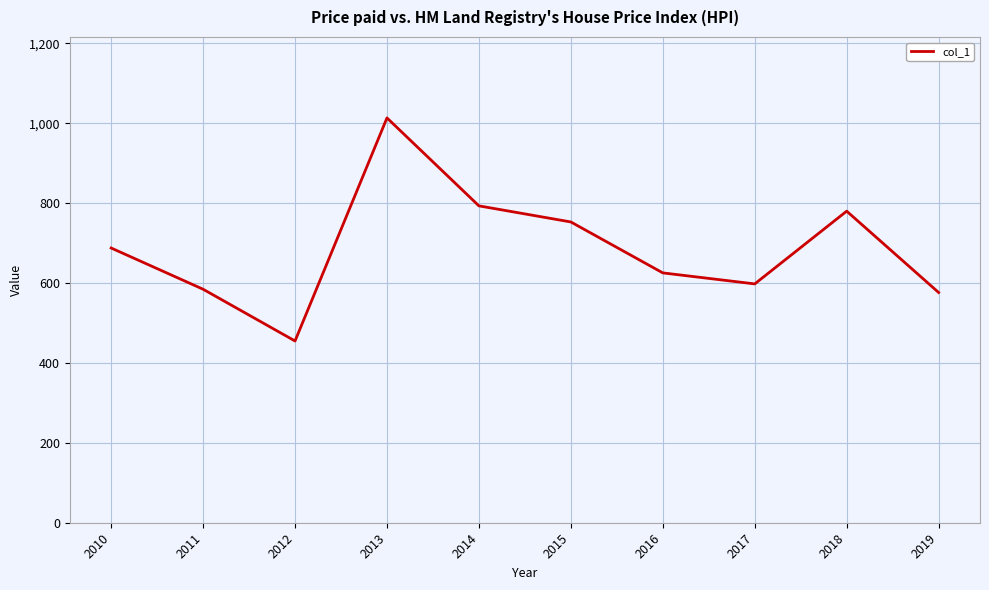

What is the change in value from 2012 to 2013?

+558.5